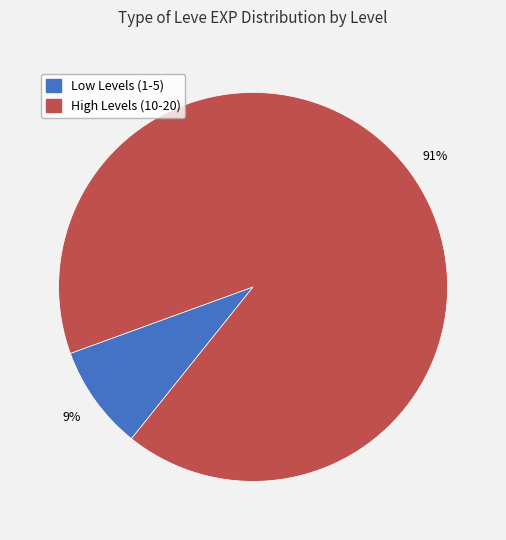

The Low Levels (1-5) slice represents 17% of the pie. True or false?

False